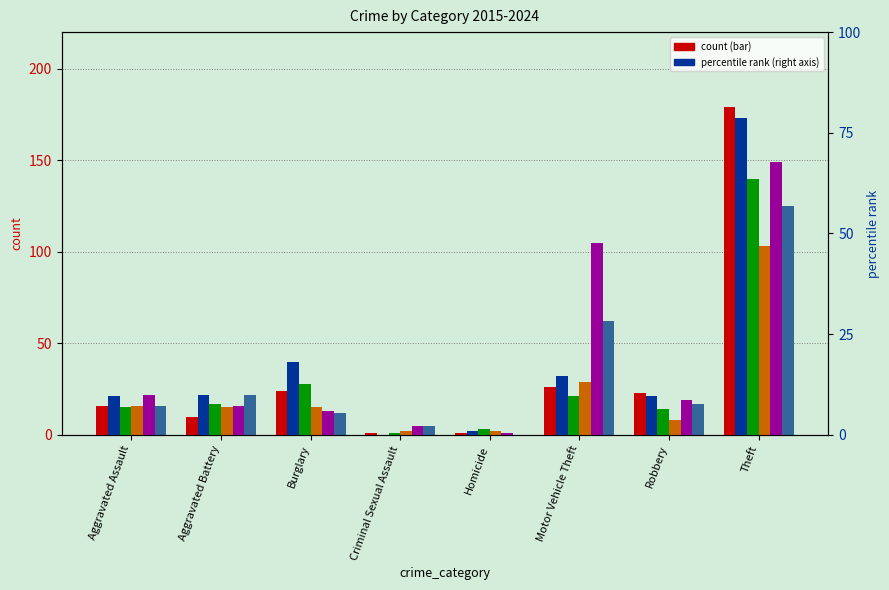

At which category is the sum across all series the highest?

Theft